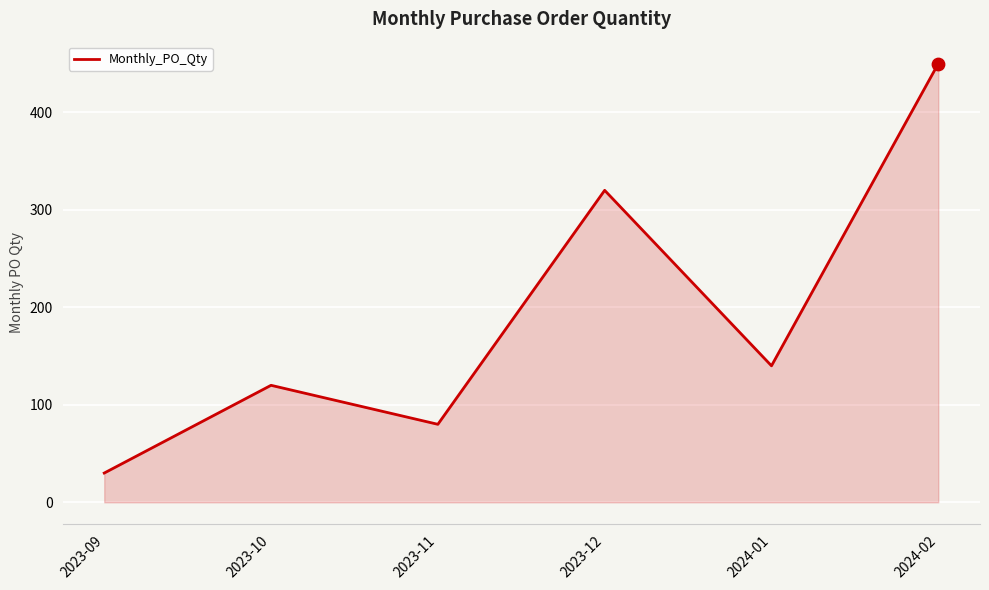

Approximately how many times larger is the value at 2023-12 compared to 2023-10?

2.7